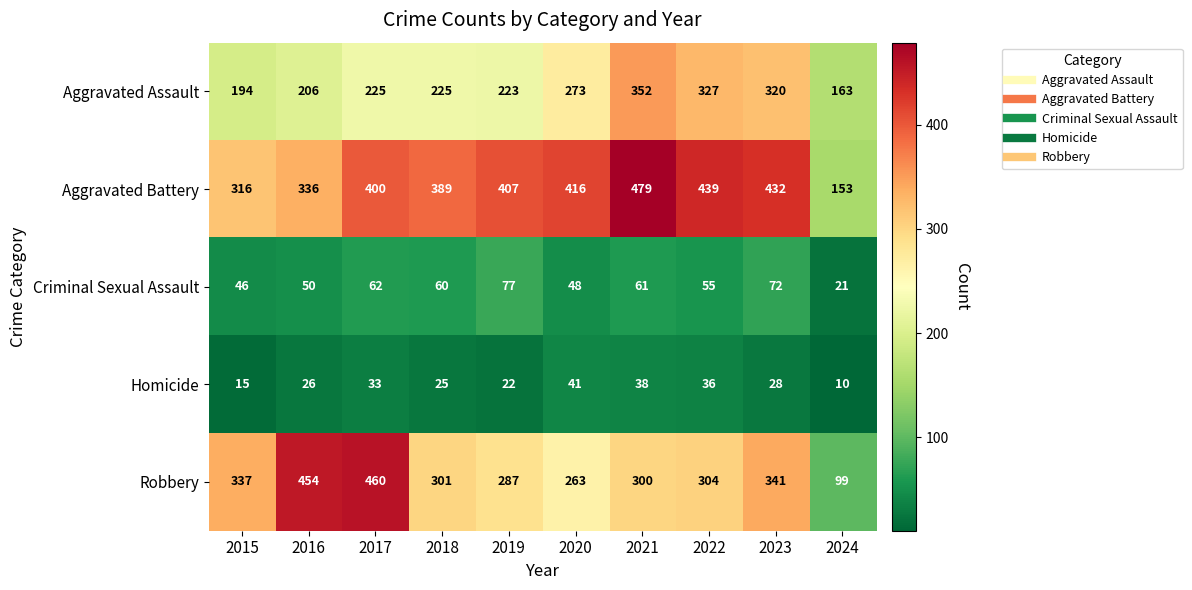

What is the difference between the Aggravated Battery values at 2024 and 2020?

263